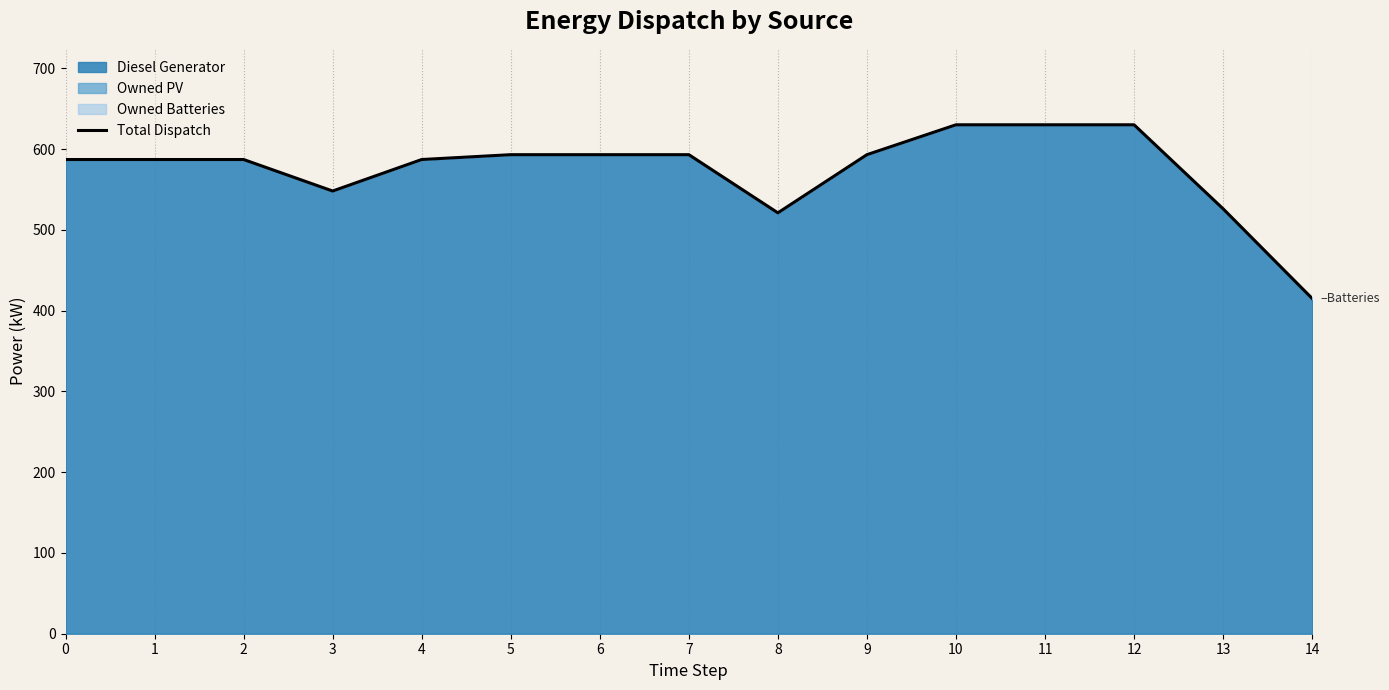

List the labels in order of value, largest first.

10, 11, 12, 5, 6, 7, 9, 0, 1, 2, 4, 3, 13, 8, 14